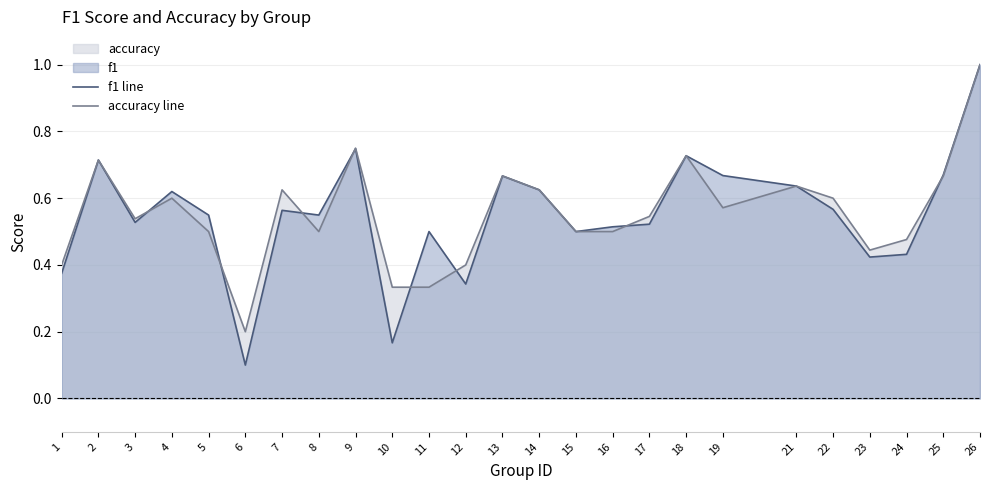

Is the value of f1 line at 12 greater than the value of accuracy line at 18?

No